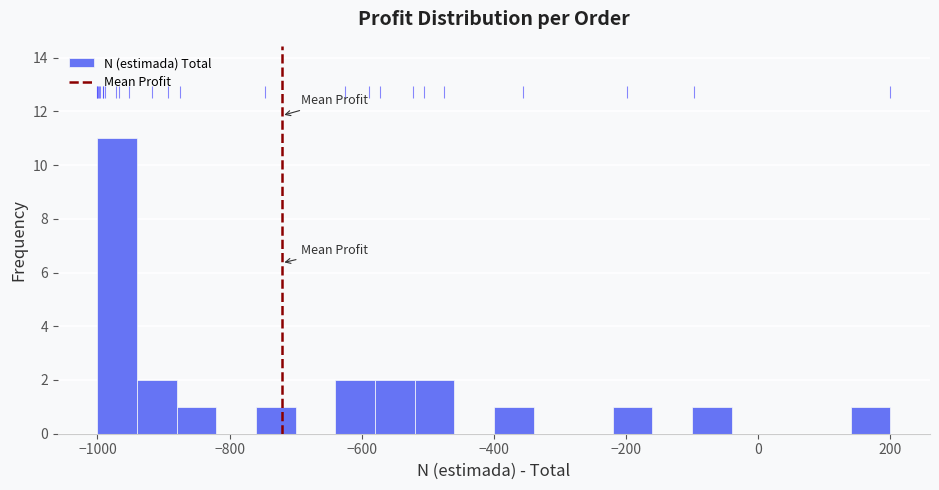

Read against the x-axis, roughly where is the centre of the tallest bar?

-960